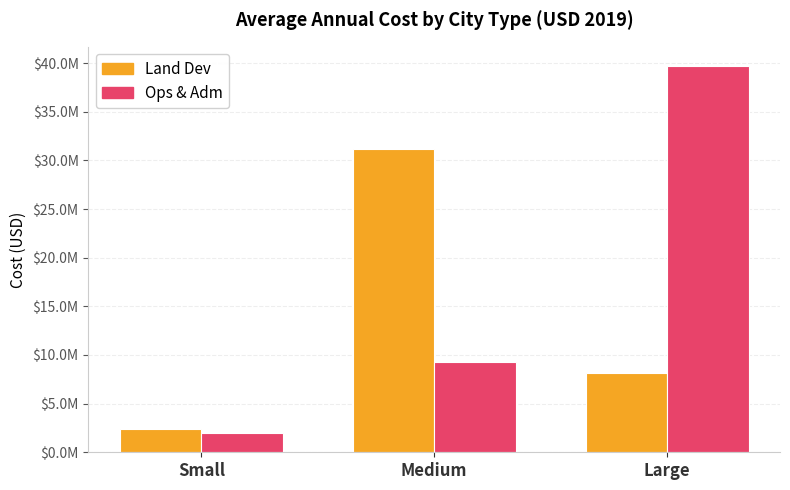

What is the label of the 2nd bar from the left?

Medium